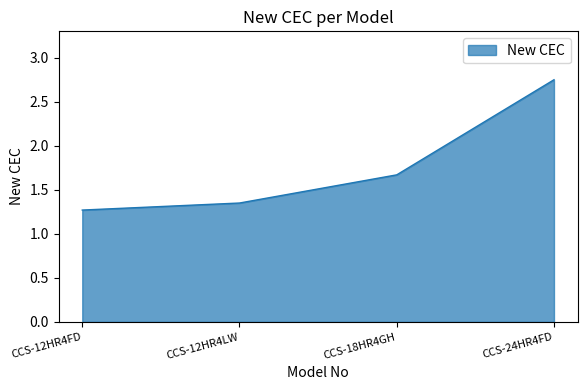

List the labels in order of value, smallest first.

CCS-12HR4FD, CCS-12HR4LW, CCS-18HR4GH, CCS-24HR4FD